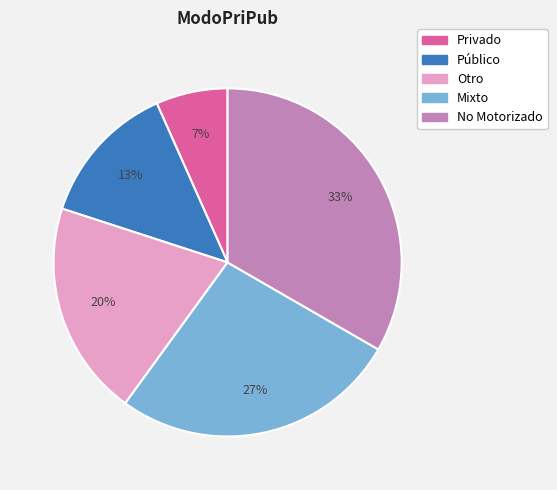

Does Privado account for over 50% of the chart?

No